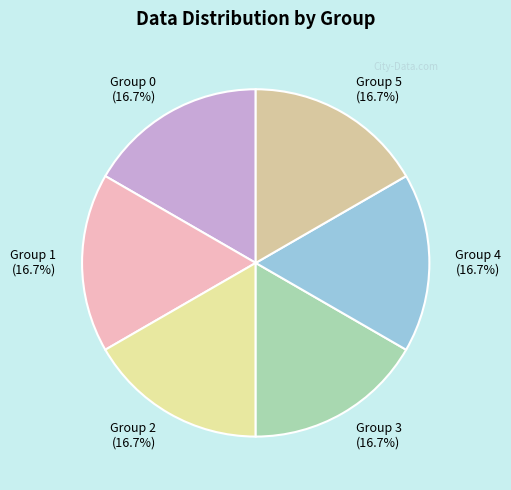

To the nearest percent, what is the difference between the largest and smallest slice percentages?

0%